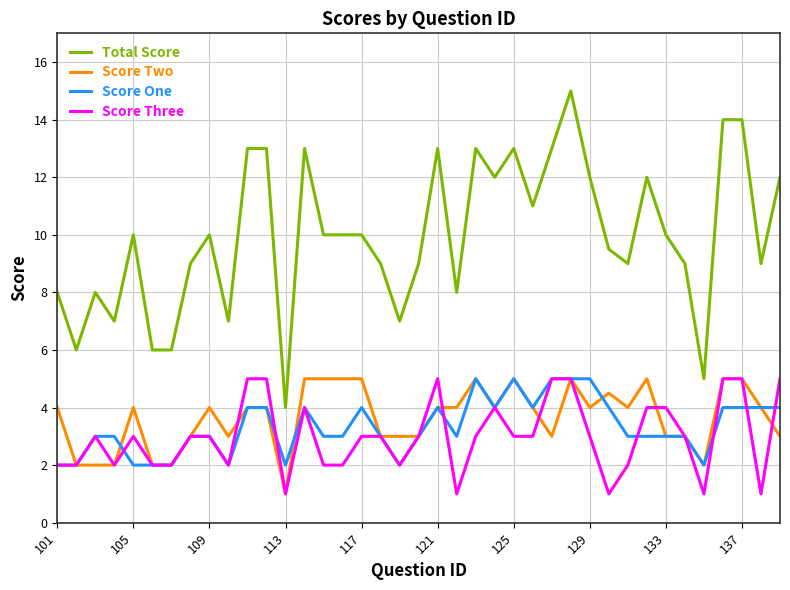

Reading right to left, extract all data points from this chart.

Total Score: 12.0	9.0	14.0	14.0	5.0	9.0	10.0	12.0	9.0	9.5	12.0	15.0	13.0	11.0	13.0	12.0	13.0	8.0	13.0	9.0	7.0	9.0	10.0	10.0	10.0	13.0	4.0	13.0	13.0	7.0	10.0	9.0	6.0	6.0	10.0	7.0	8.0	6.0	8.0
Score Two: 3.0	4.0	5.0	5.0	2.0	3.0	3.0	5.0	4.0	4.5	4.0	5.0	3.0	4.0	5.0	4.0	5.0	4.0	4.0	3.0	3.0	3.0	5.0	5.0	5.0	5.0	1.0	4.0	4.0	3.0	4.0	3.0	2.0	2.0	4.0	2.0	2.0	2.0	4.0
Score One: 4.0	4.0	4.0	4.0	2.0	3.0	3.0	3.0	3.0	4.0	5.0	5.0	5.0	4.0	5.0	4.0	5.0	3.0	4.0	3.0	2.0	3.0	4.0	3.0	3.0	4.0	2.0	4.0	4.0	2.0	3.0	3.0	2.0	2.0	2.0	3.0	3.0	2.0	2.0
Score Three: 5.0	1.0	5.0	5.0	1.0	3.0	4.0	4.0	2.0	1.0	3.0	5.0	5.0	3.0	3.0	4.0	3.0	1.0	5.0	3.0	2.0	3.0	3.0	2.0	2.0	4.0	1.0	5.0	5.0	2.0	3.0	3.0	2.0	2.0	3.0	2.0	3.0	2.0	2.0